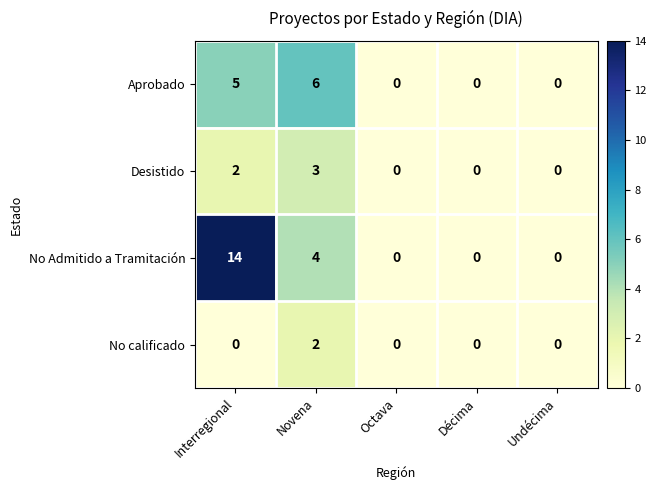

Which series has the largest range (max minus min)?

No Admitido a Tramitación